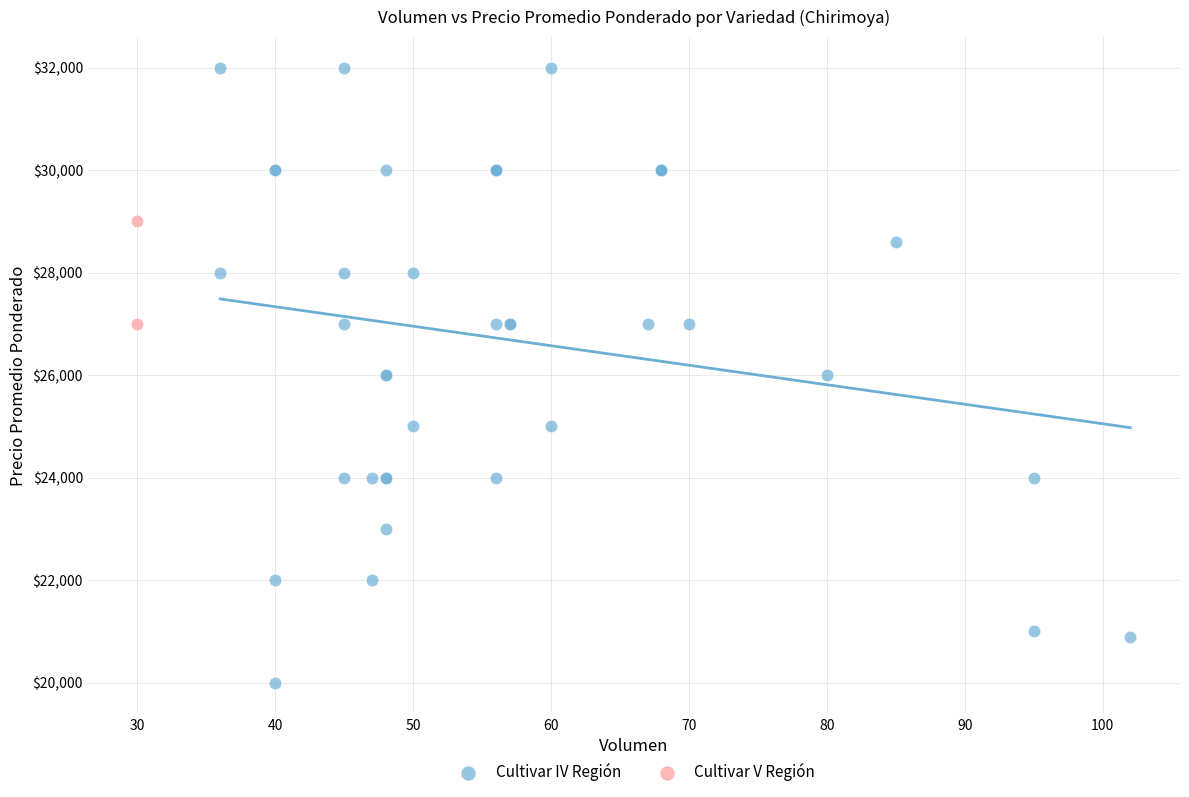

What are all the series names shown in the legend?

Cultivar IV Región, Cultivar V Región